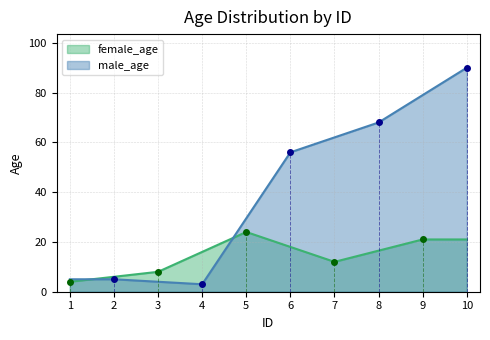

Which series has the largest range (max minus min)?

male_age